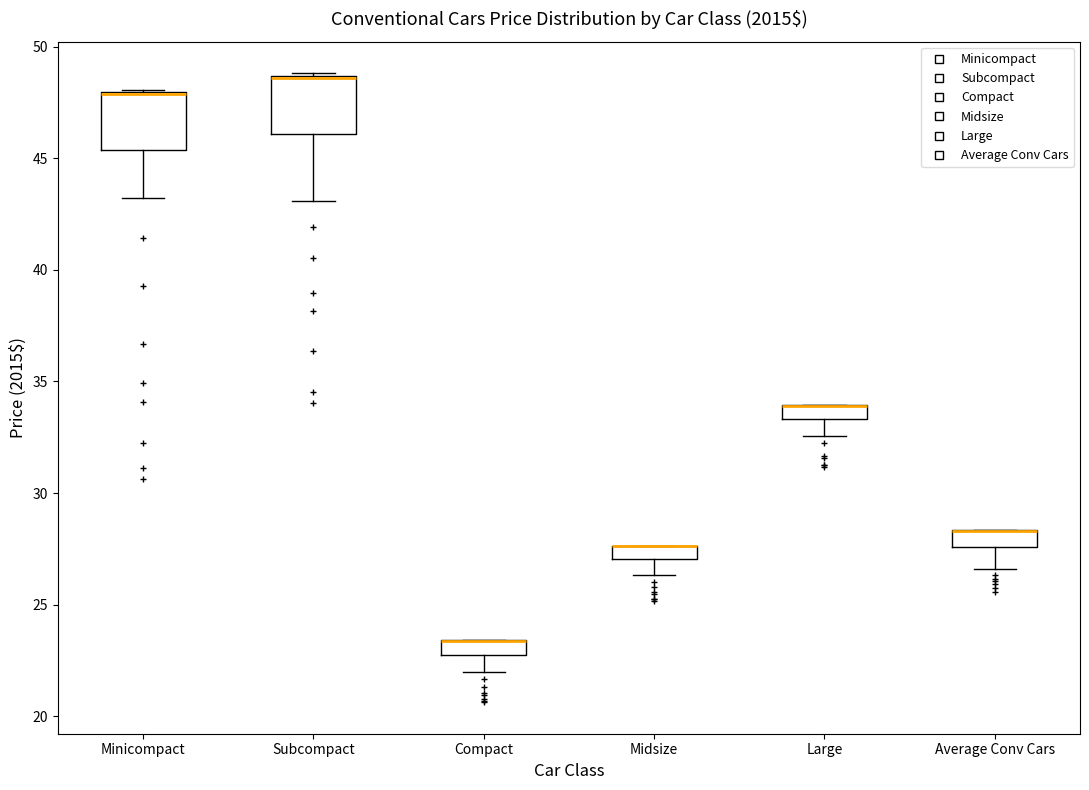

Where is the lower edge of the box for Large on the y-axis? The values are not printed on the chart, so give them approximately, as read against the axis.

33.5